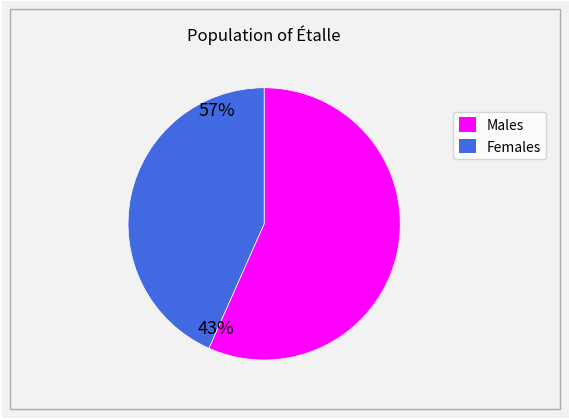

Is there a majority slice in this chart?

Yes